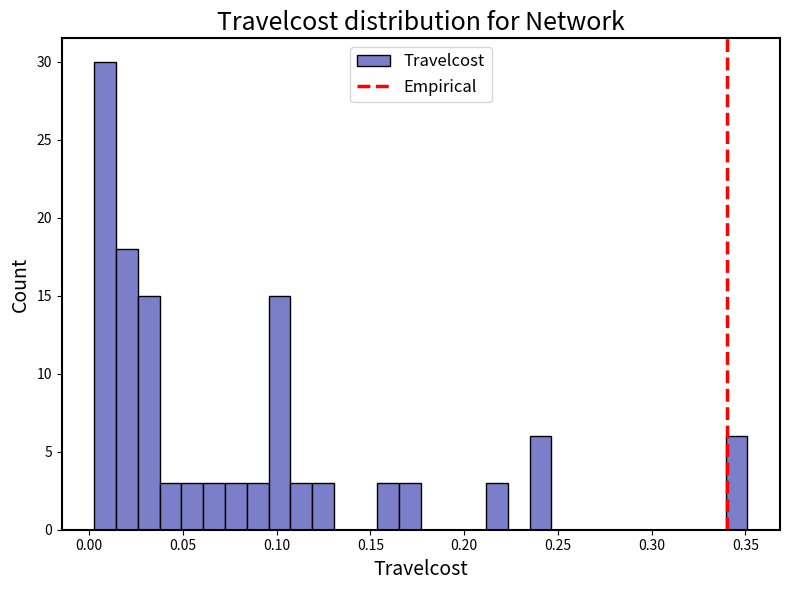

Around what value on the x-axis is the tallest bar? Give the approximate position of its centre, as read against the axis.

0.010